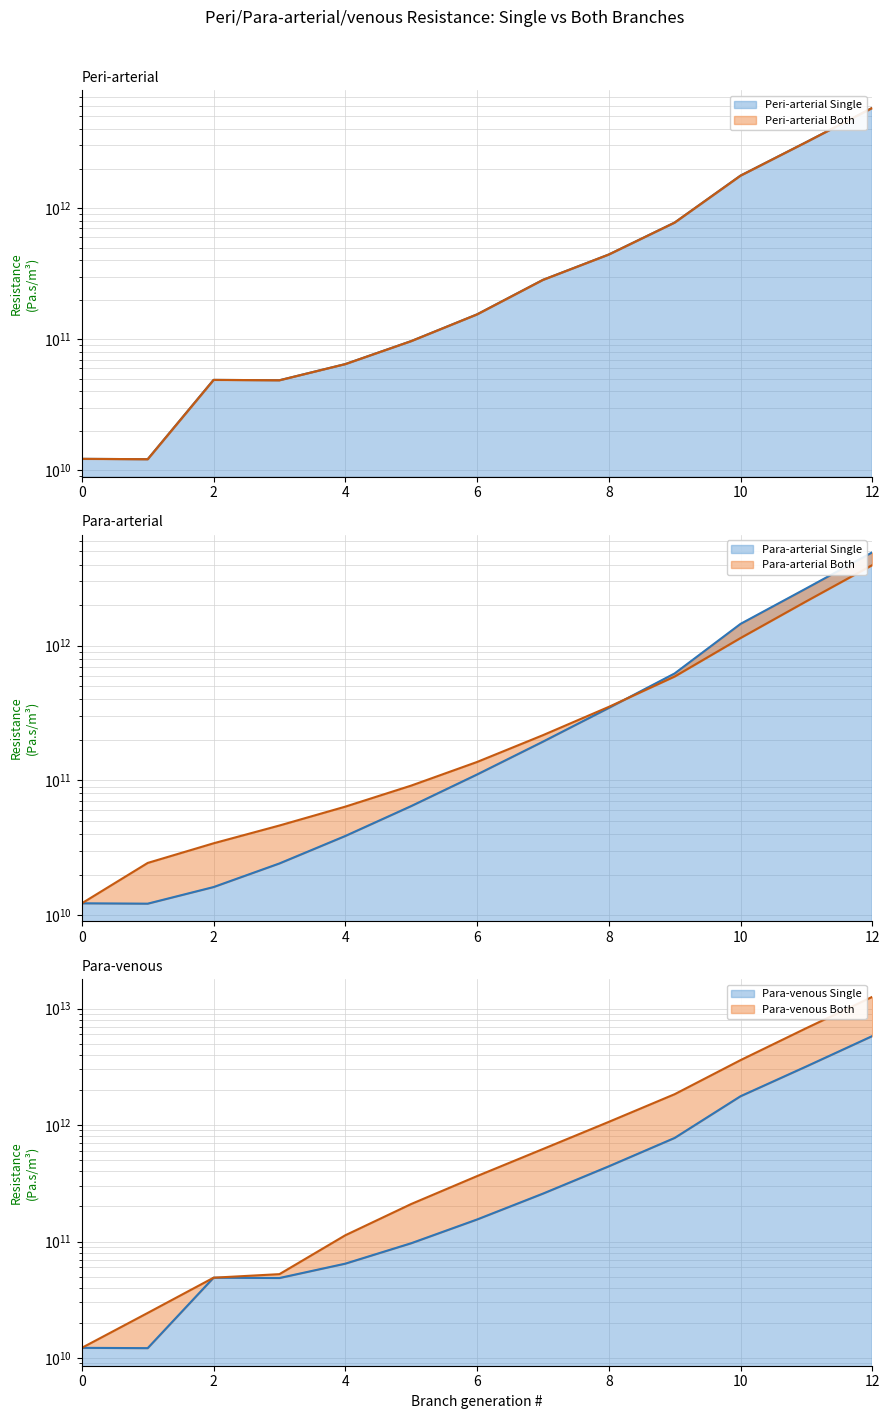

Between 0 and 4, which is larger?

4